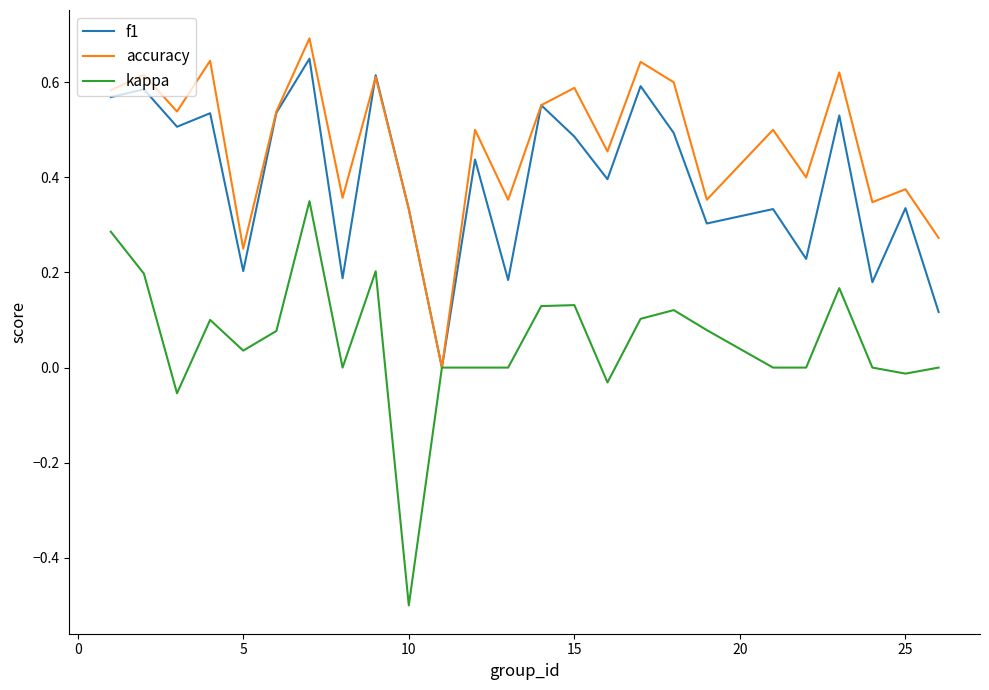

Rank the series by their average value, from lowest to highest.

kappa, f1, accuracy